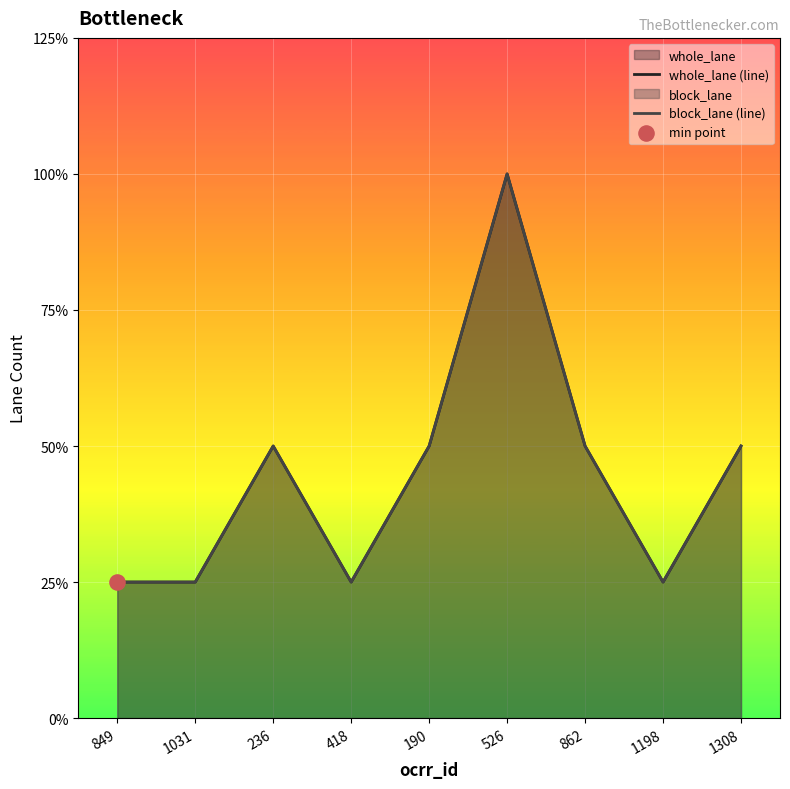

Which series reaches the minimum Y coordinate?

whole_lane (line)